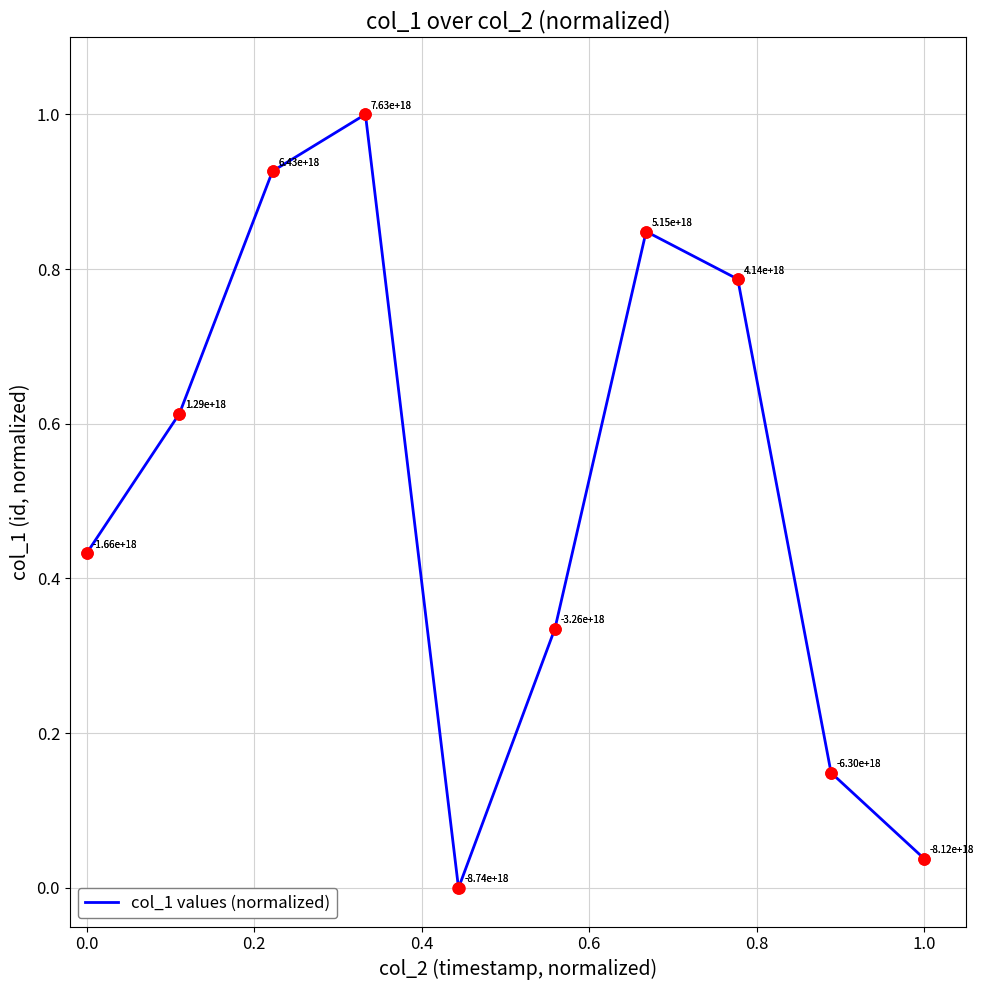

What is the greatest value displayed?

1.0